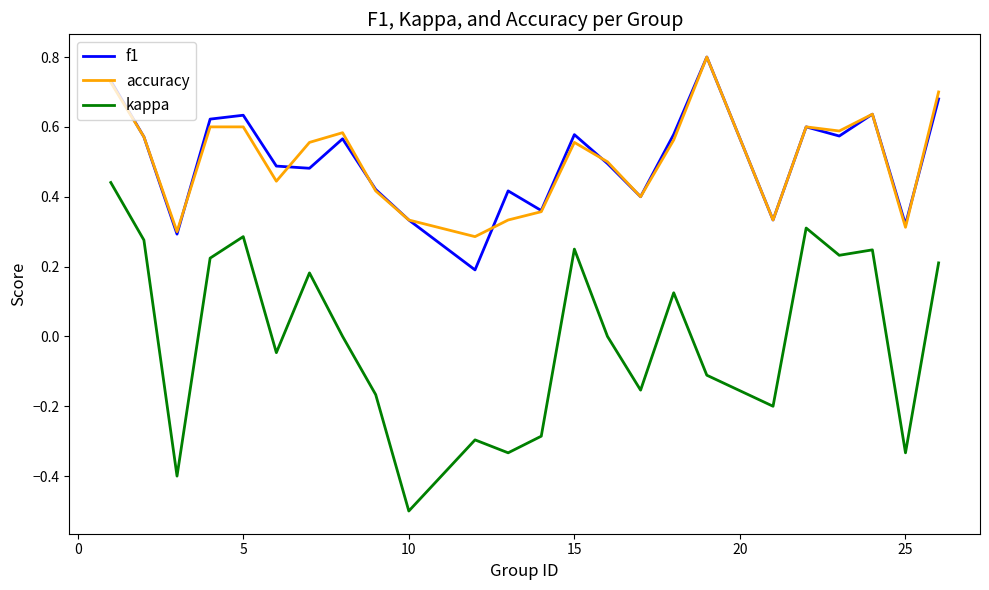

True or false: kappa and accuracy intersect in this chart.

False